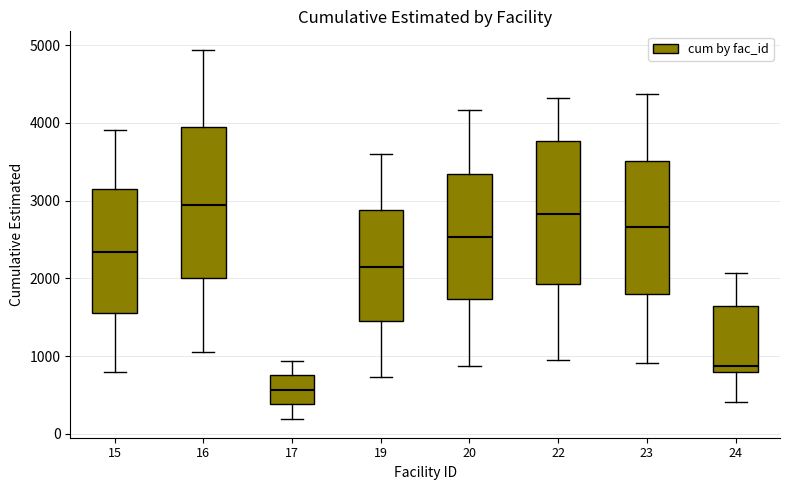

Which box's median line is the lowest?

17